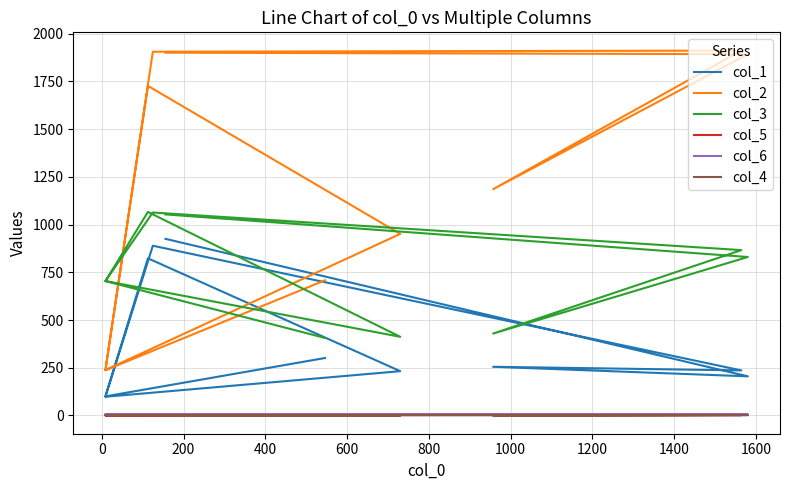

What position from the left is 800?

6